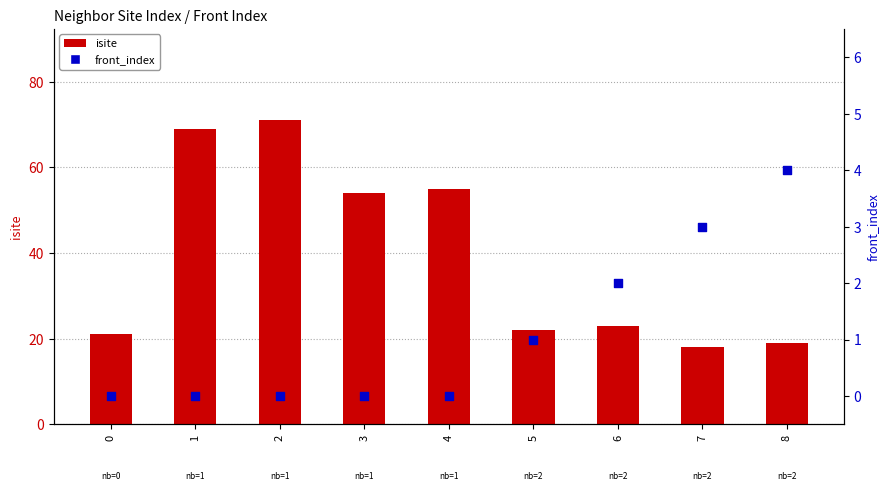

Which series has the largest total across all categories?

isite